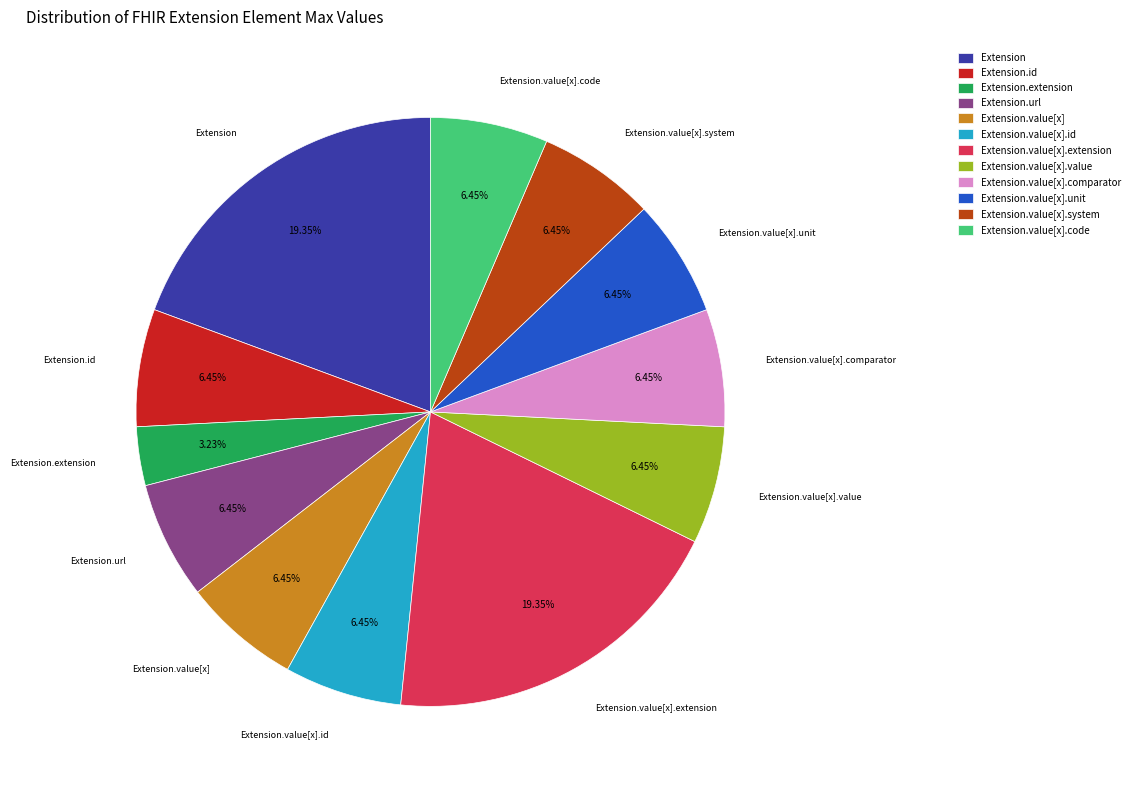

To the nearest percent, what is the average slice percentage?

8%